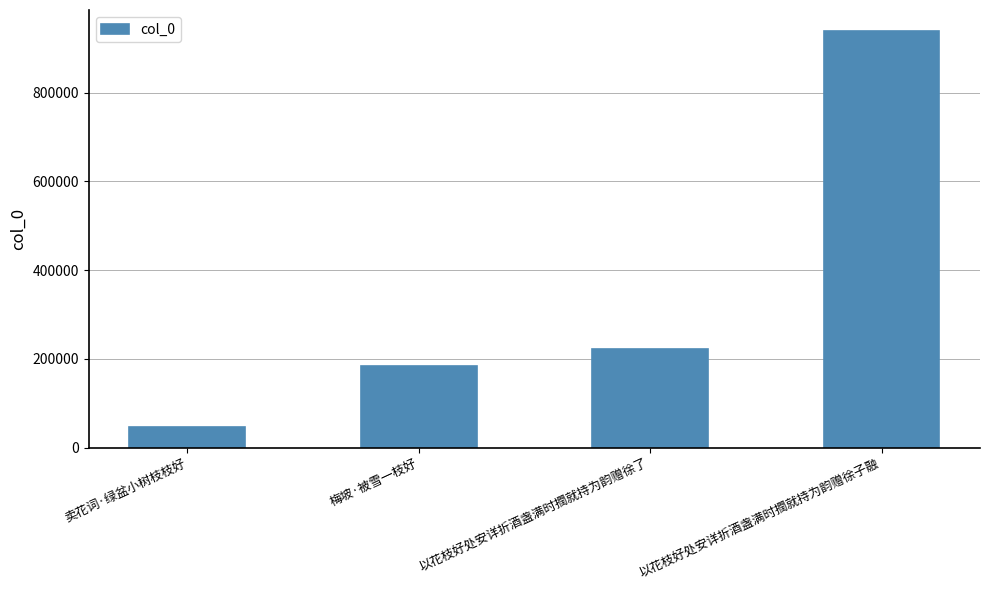

What is the maximum value shown in the chart?

939109